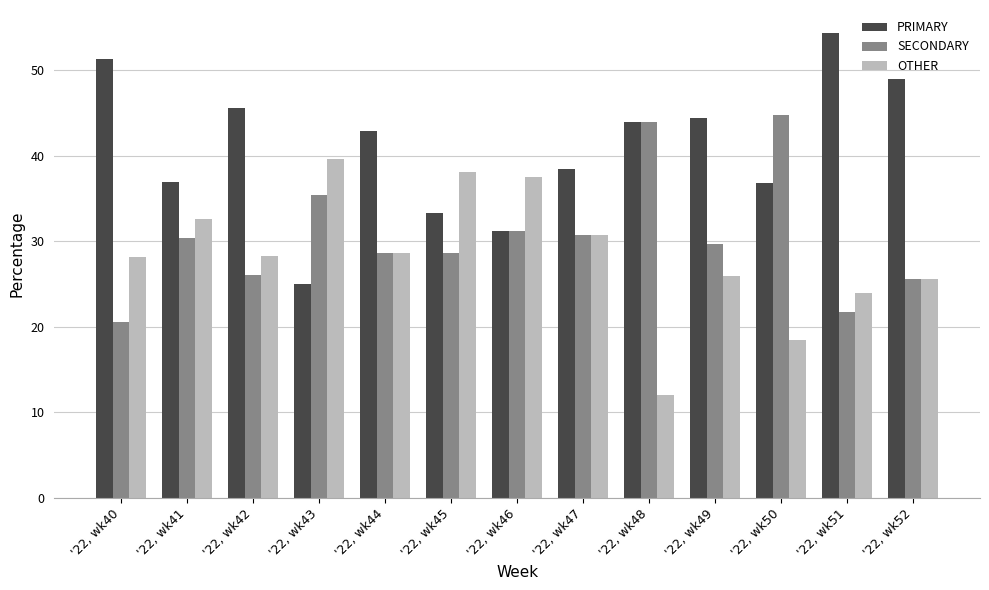

What is the difference between the second highest and minimum values in the SECONDARY series?

23.5